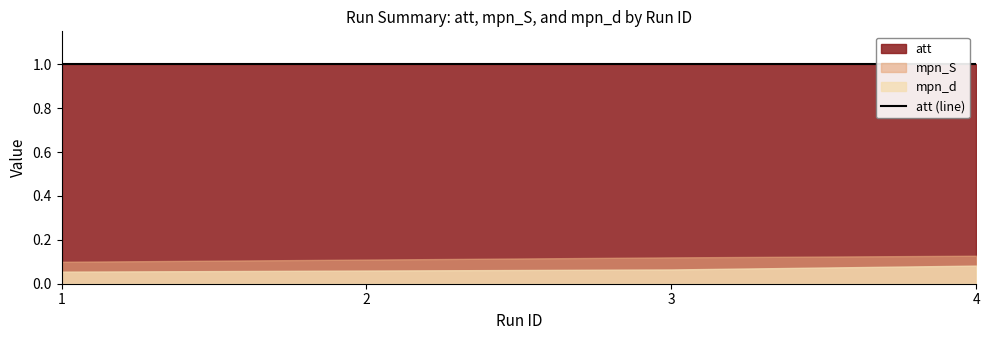

The mpn_S series shows 0.0 at 4. True or false?

False